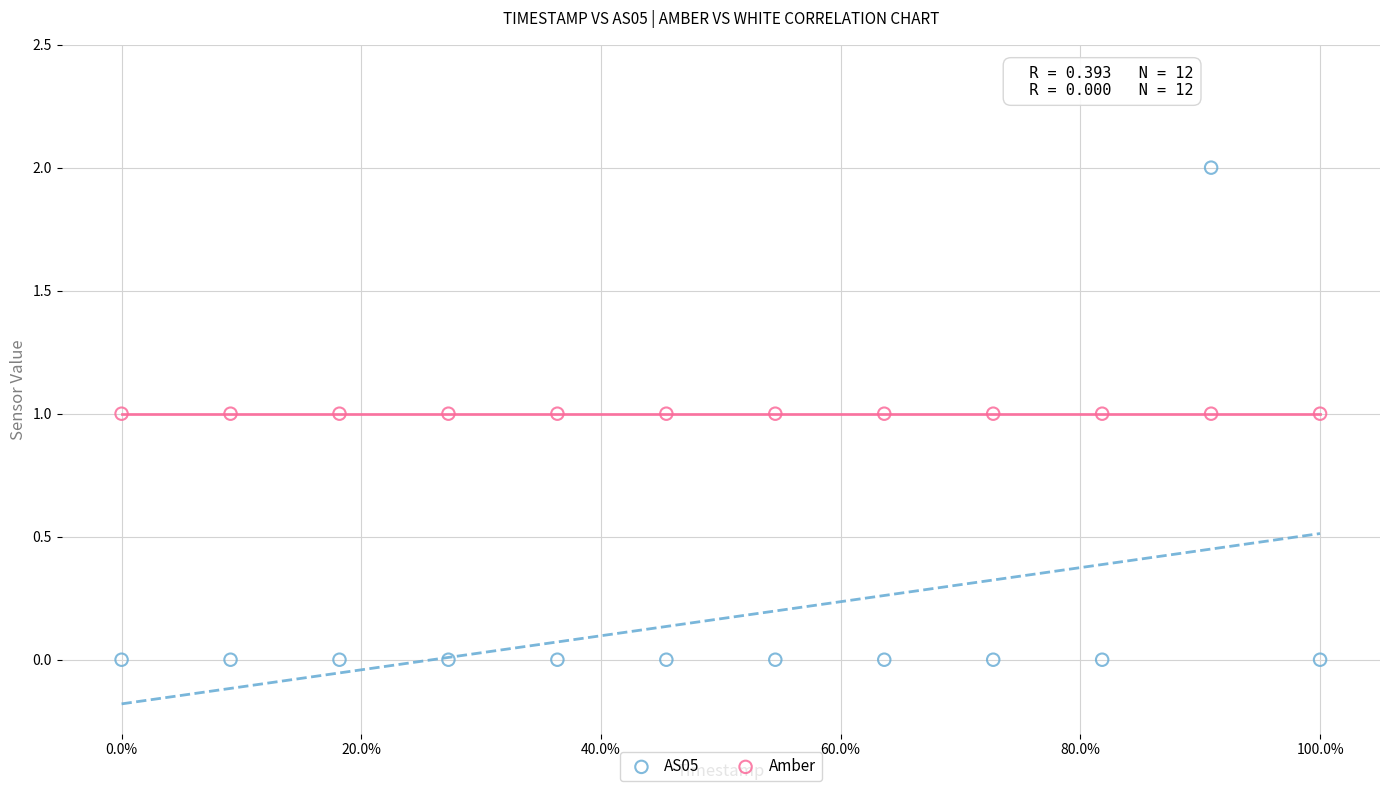

Which series contains the highest Y value?

AS05